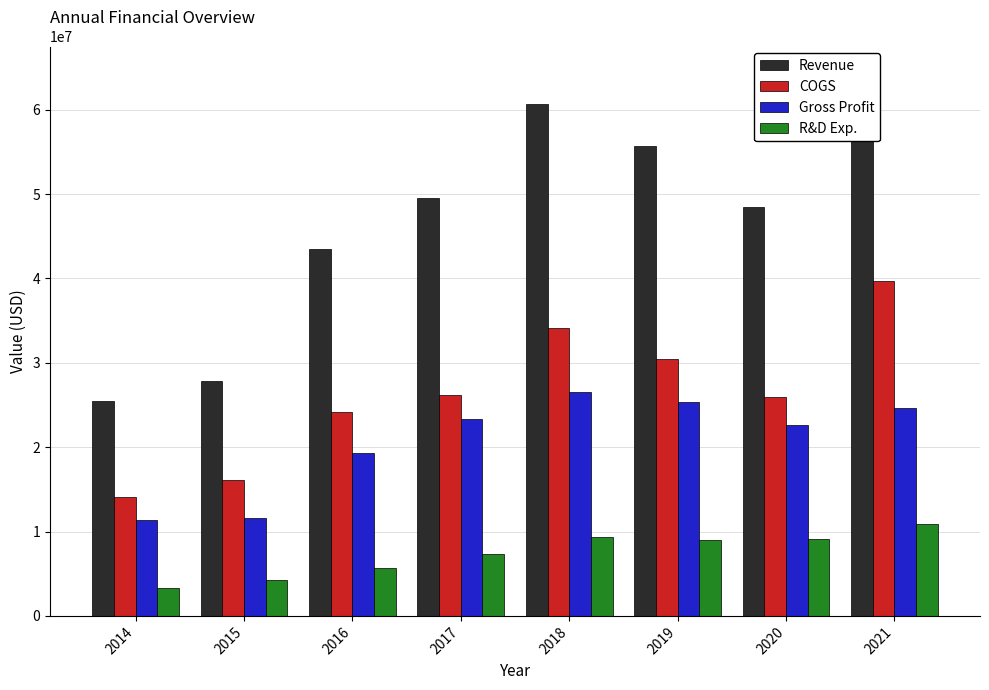

List the series in order of their peak value, highest first.

Revenue, COGS, Gross Profit, R&D Exp.